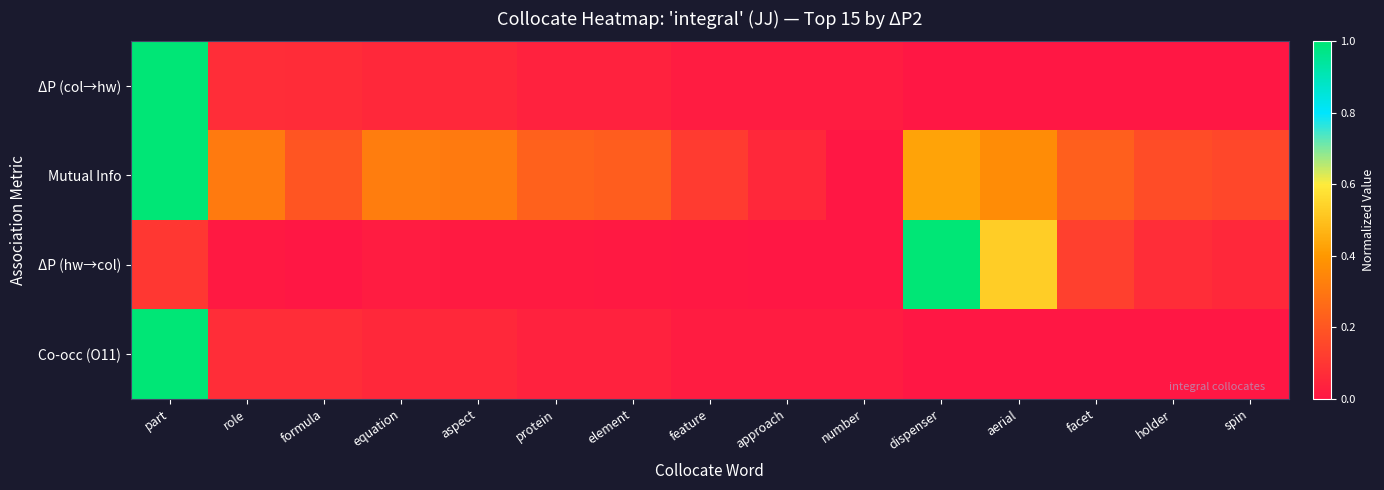

How many categories are shown in the chart?

15